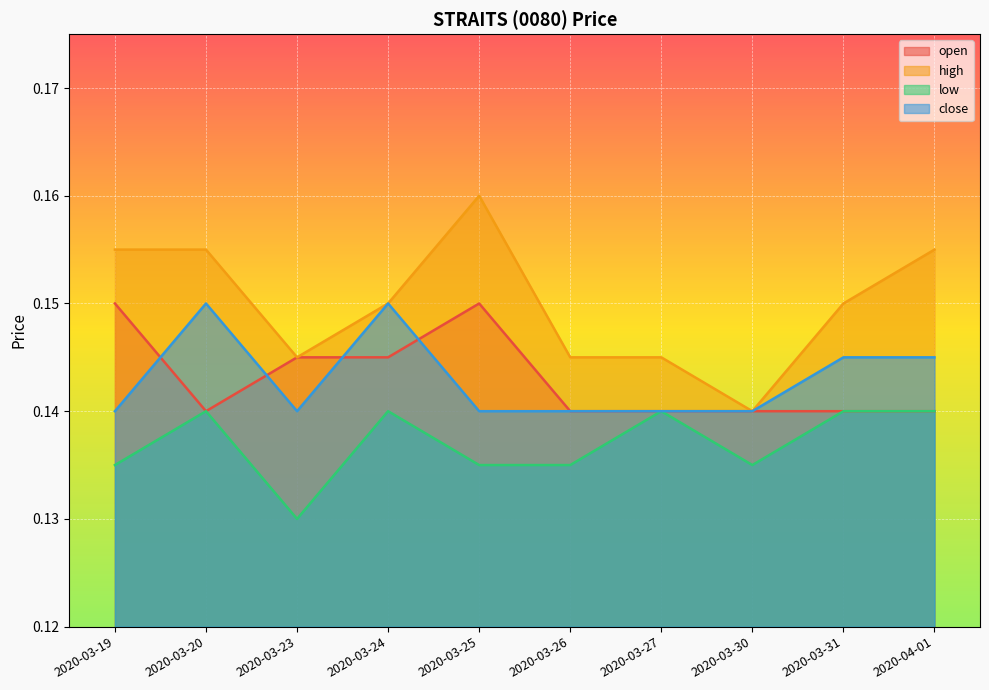

Is it true that low equals 0.2 at 2020-03-19?

False